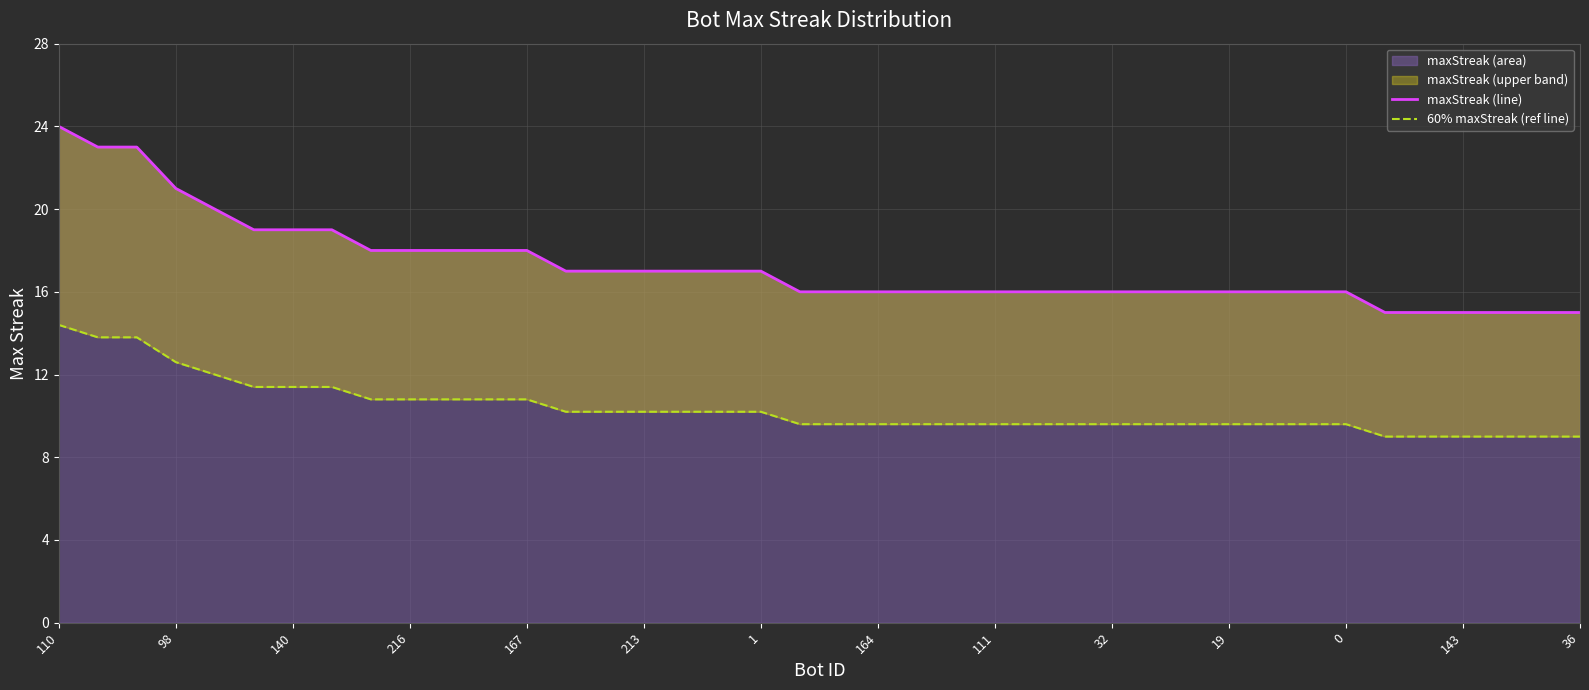

How many values in the maxStreak (line) series are below 16?

6